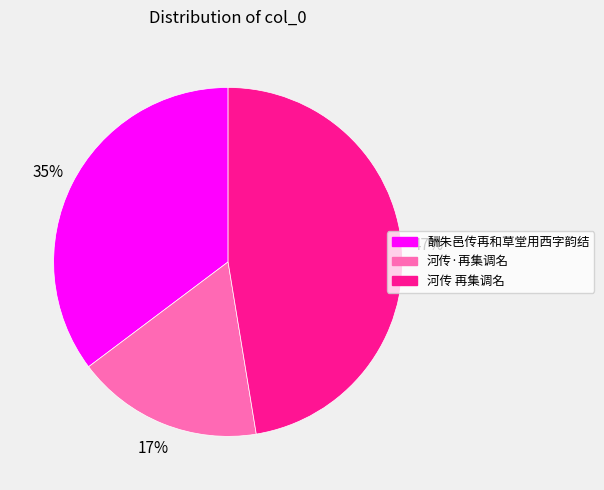

To the nearest percent, what portion does 酬朱邑传再和草堂用西字韵结 represent?

35%